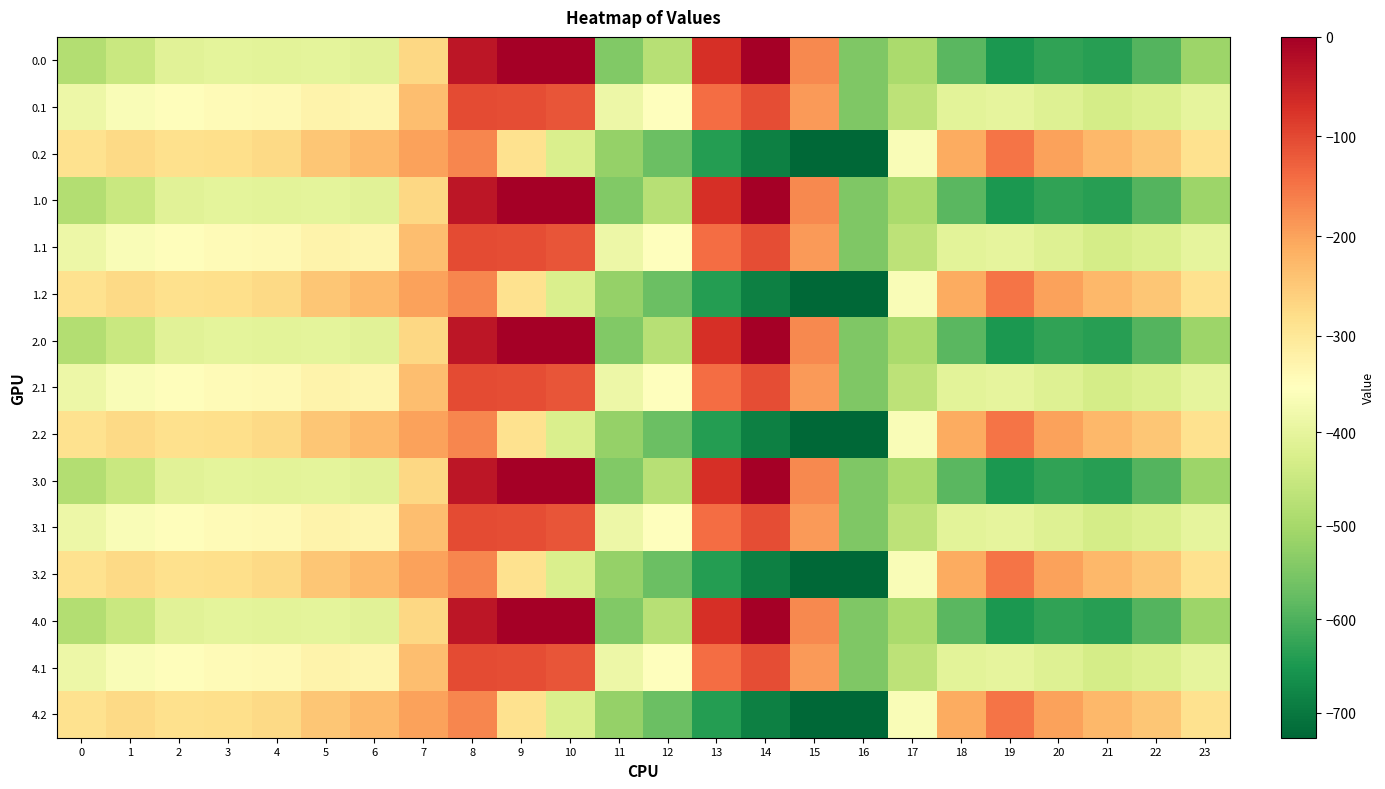

Between 3 and 11, which series saw the biggest shift?

0.2